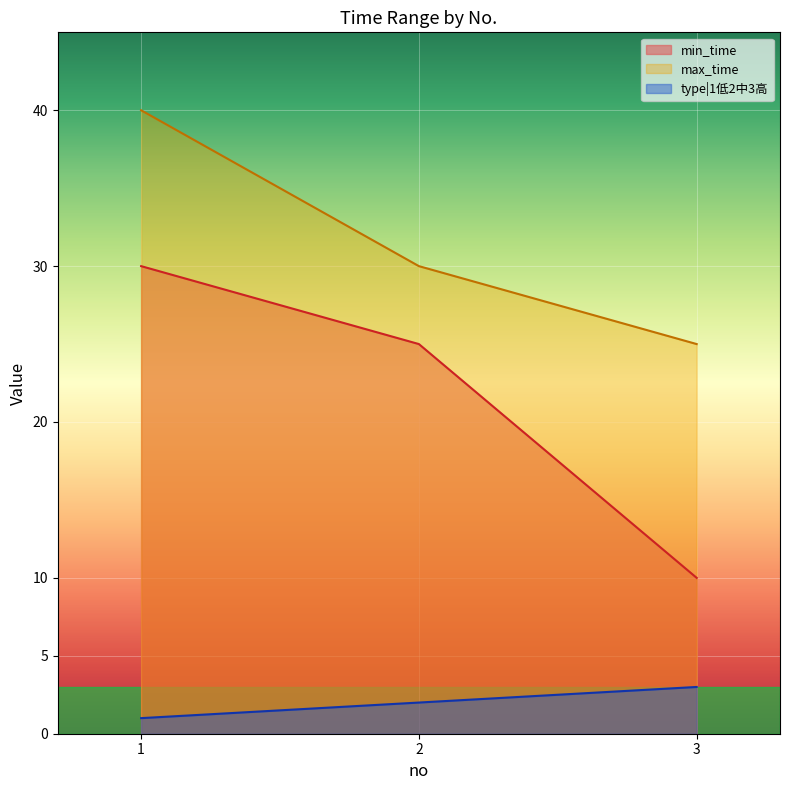

Reading right to left, list all the values displayed in this chart.

min_time: 10	25	30
max_time: 25	30	40
type|1低2中3高: 3	2	1